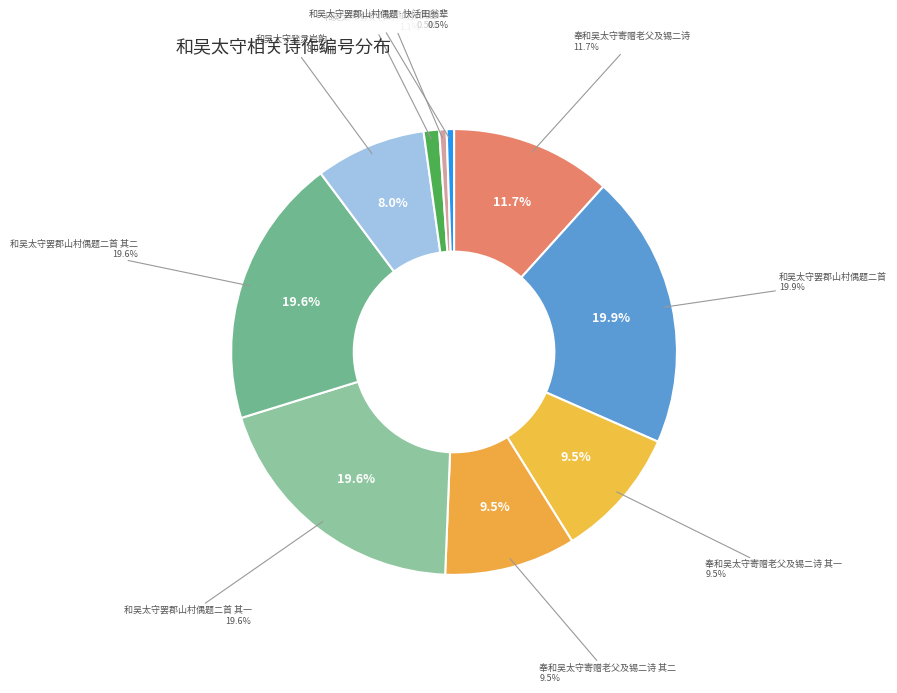

Do 和吴太守罢郡山村偶题·快活田翁辈 and 奉和吴太守寄赠老父及锡二诗 其一 together represent more than half of the pie?

No